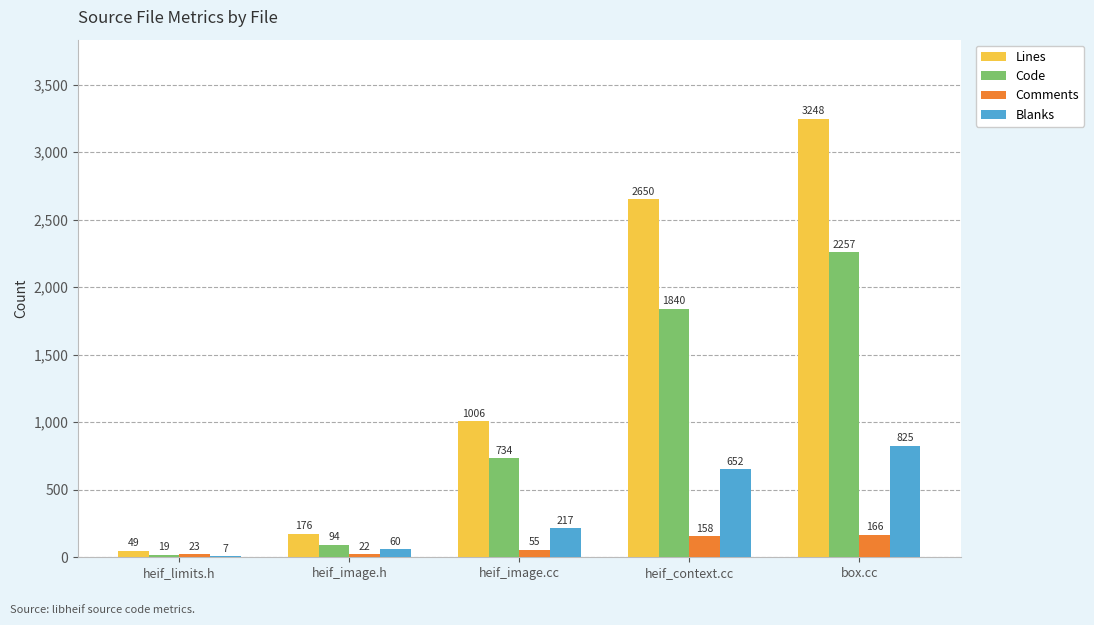

Reading right to left, list all the values displayed in this chart.

Lines: 3248	2650	1006	176	49
Code: 2257	1840	734	94	19
Comments: 166	158	55	22	23
Blanks: 825	652	217	60	7